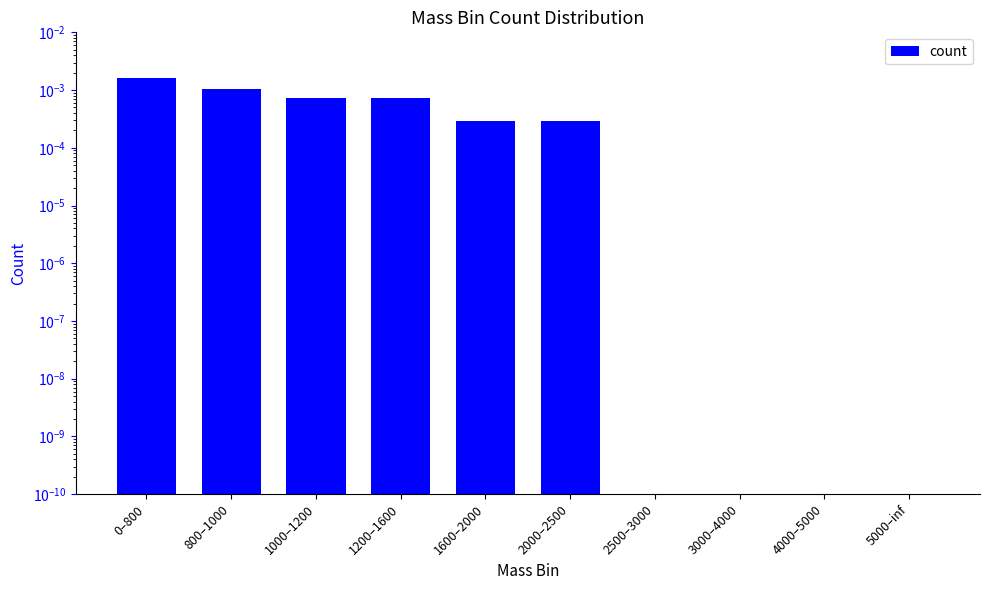

How many categories are shown in the chart?

10